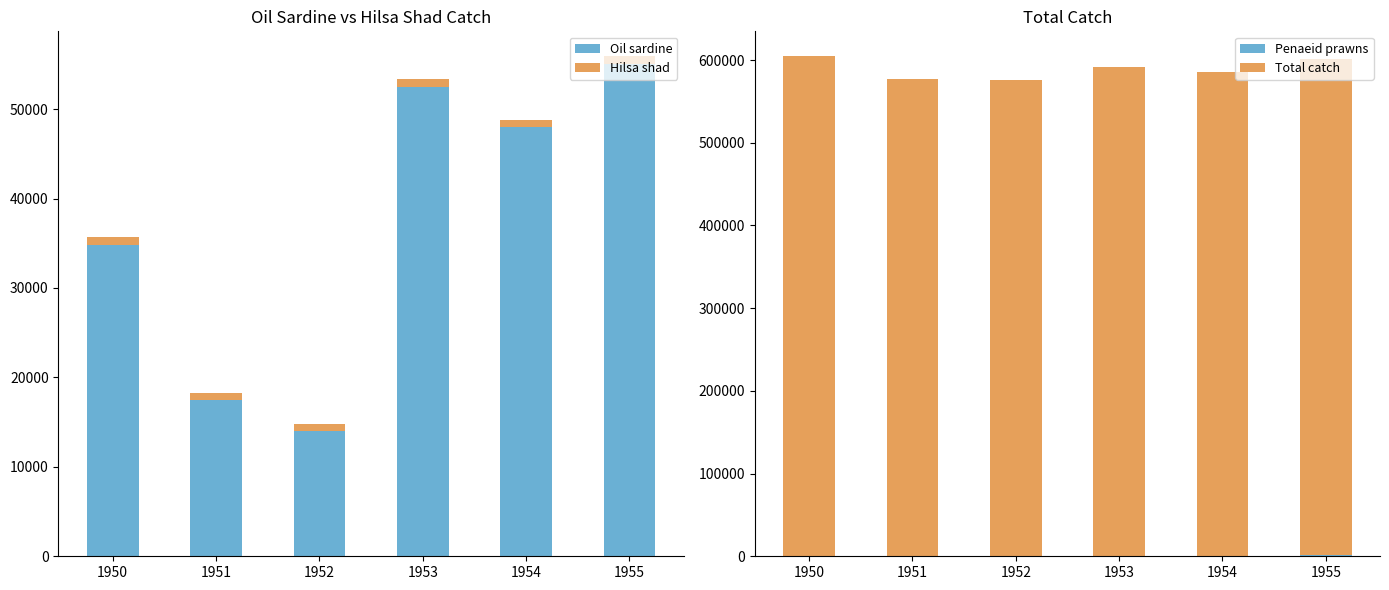

What is the difference between the highest and lowest values at 1952?

575763